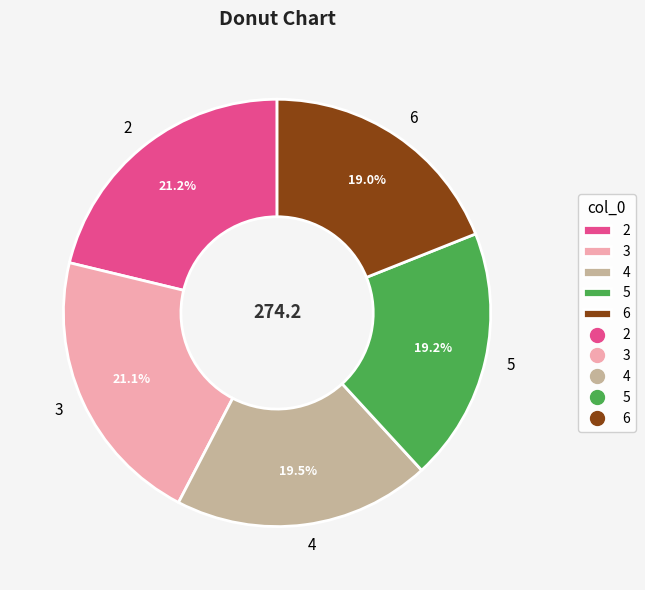

Between 4 and 3, which is larger?

3